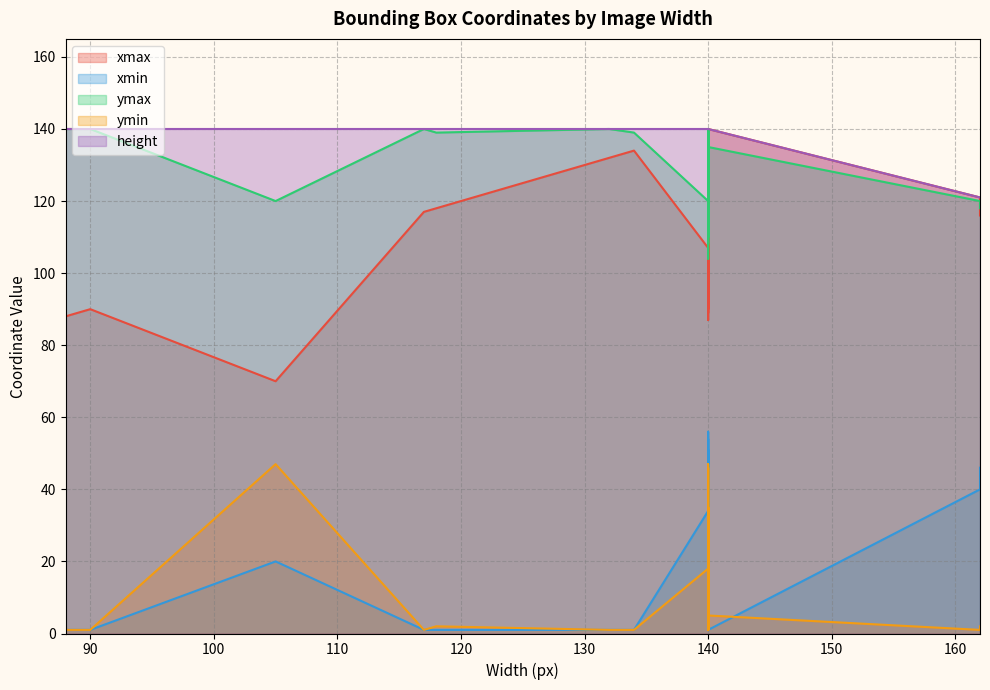

Is it true that height equals 140 at 140?

True